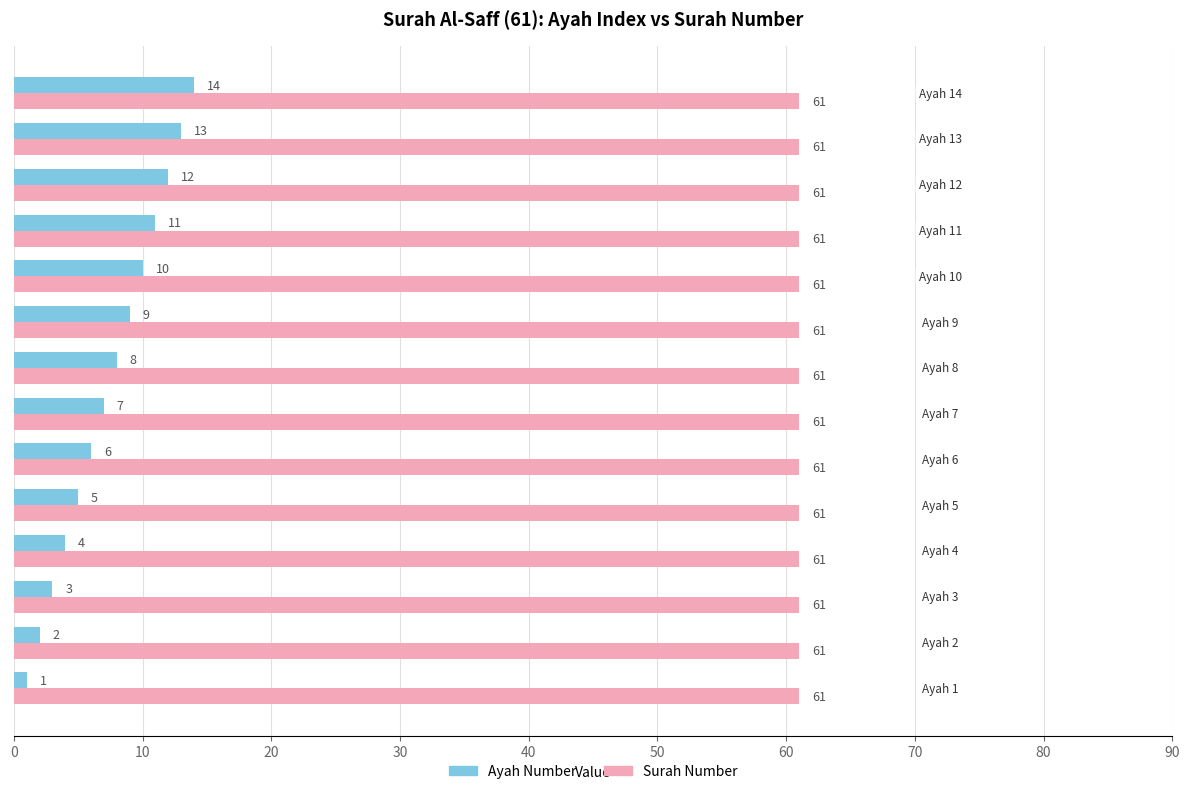

How many data points does each series have?

14